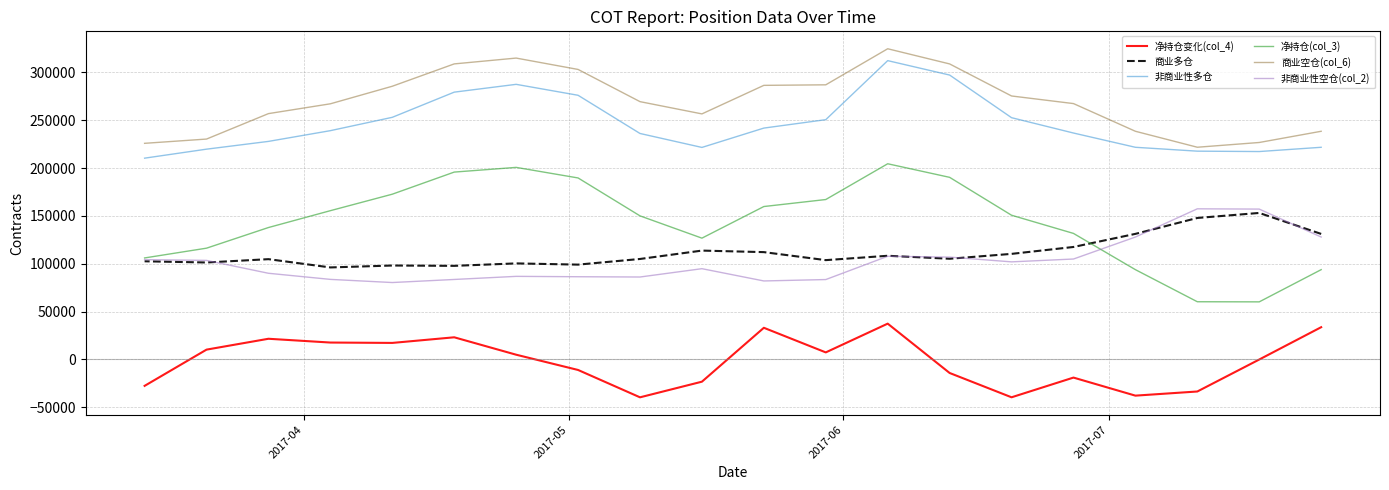

Count the number of categories in the chart.

20